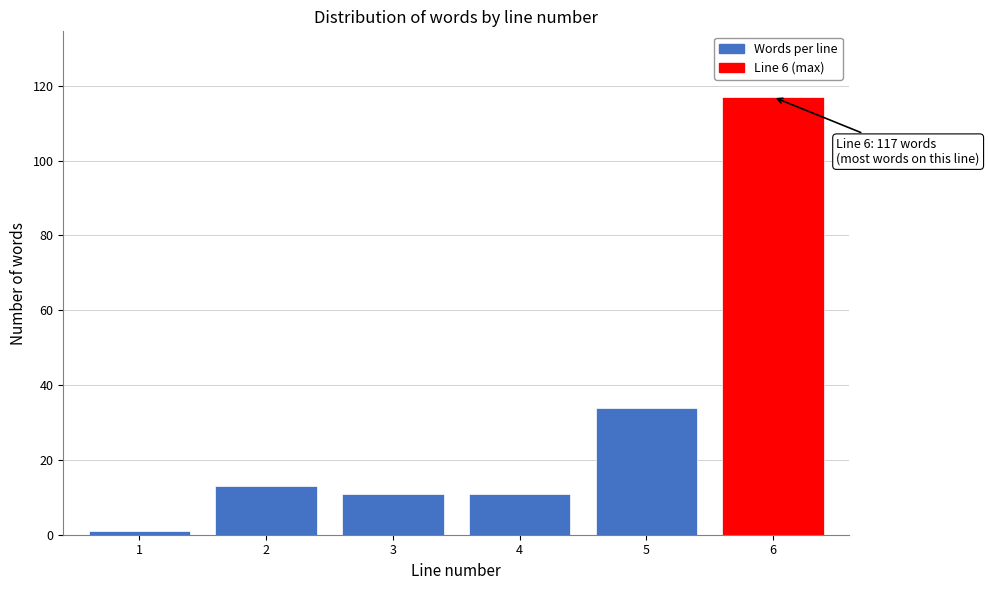

Reading left to right, list all the values displayed in this chart.

1=1	2=13	3=11	4=11	5=34	6=117